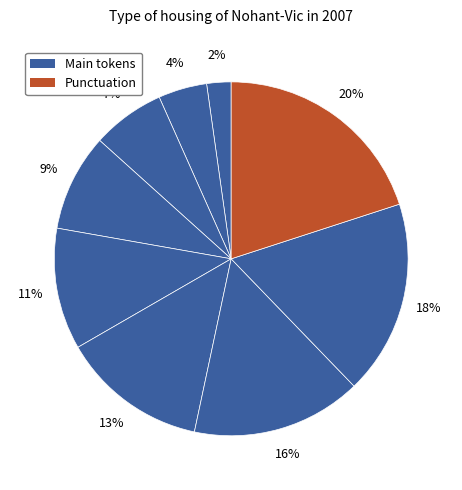

How many segments does this pie chart have?

9